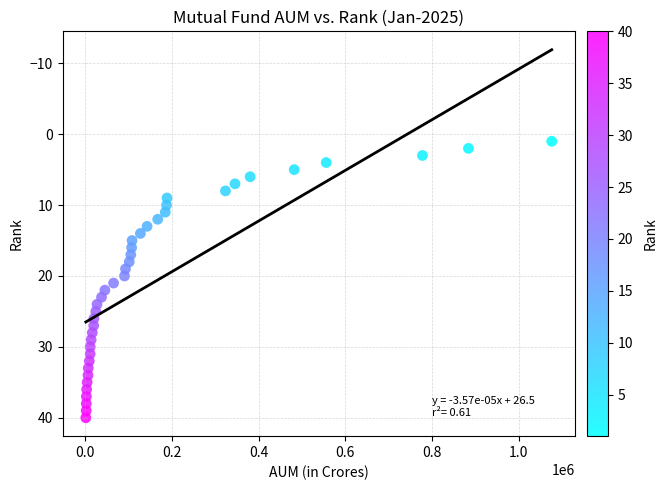

What is the range of Y values (max minus min)?

39